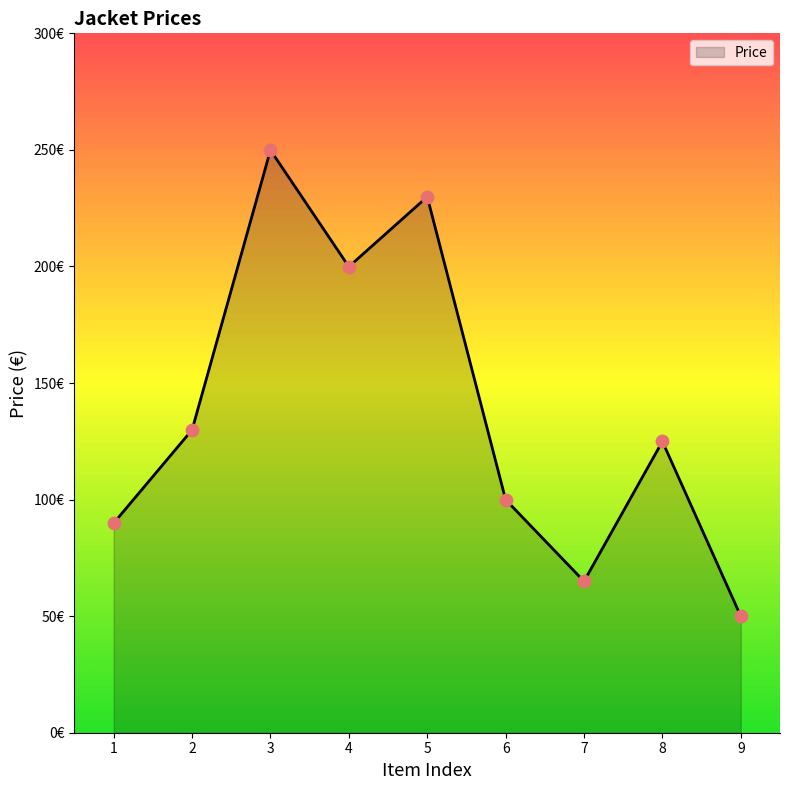

What is the ratio of the value at 5 to the value at 4?

1.2